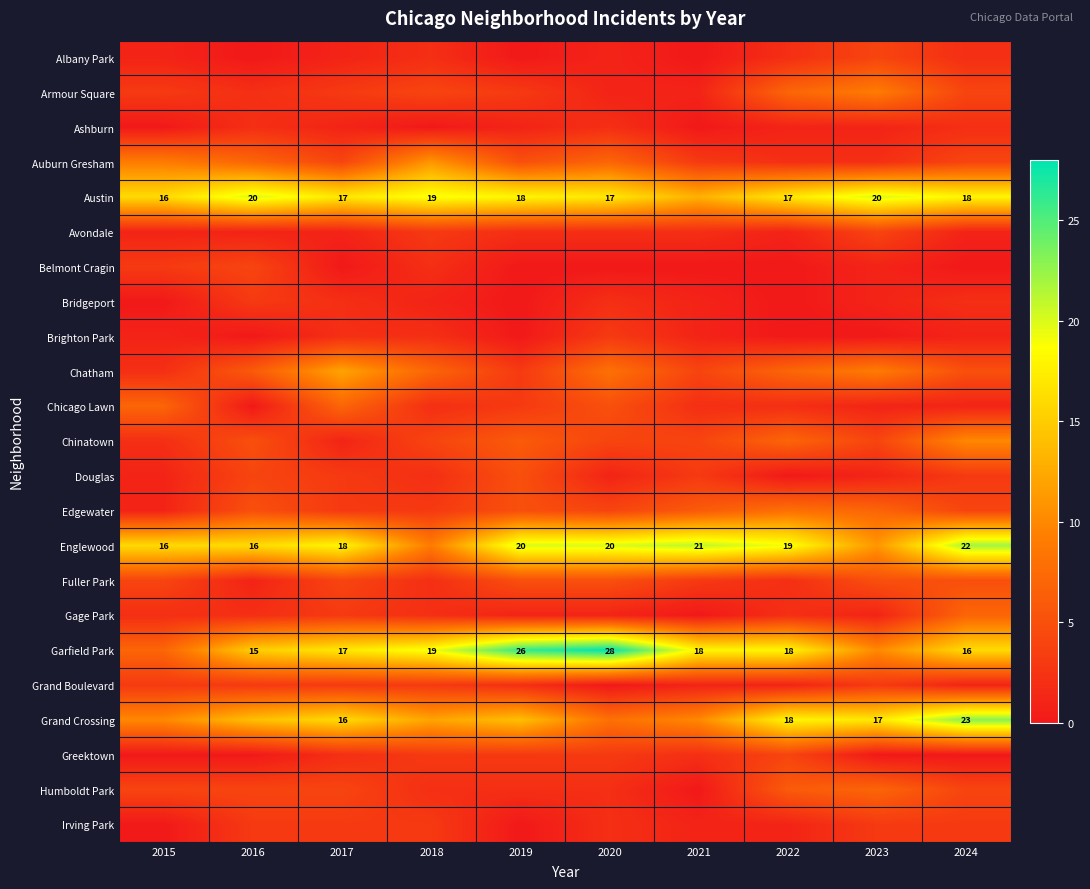

Which label corresponds to the largest value in the chart?

2020